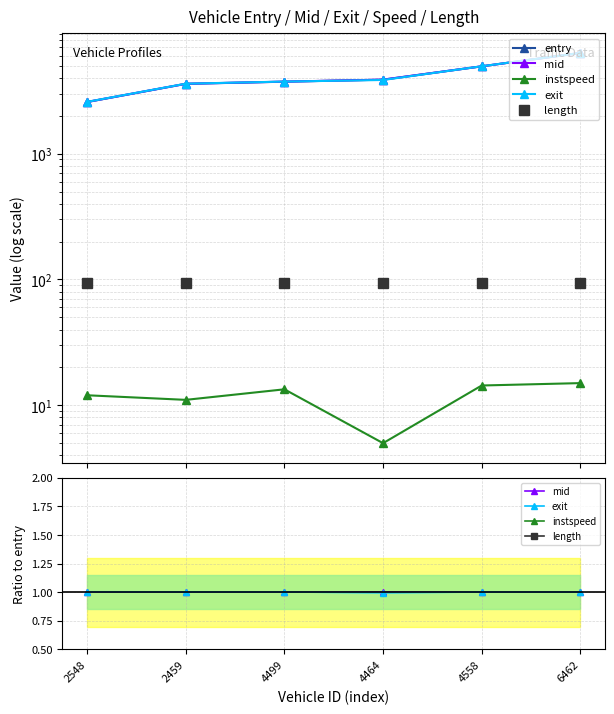

True or false: mid and entry intersect in this chart.

False